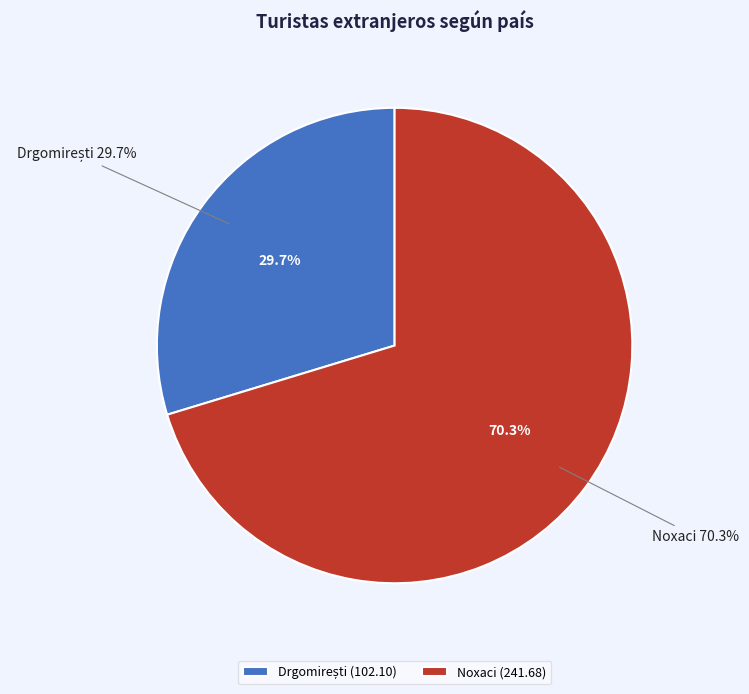

How many slices are in this pie chart?

2